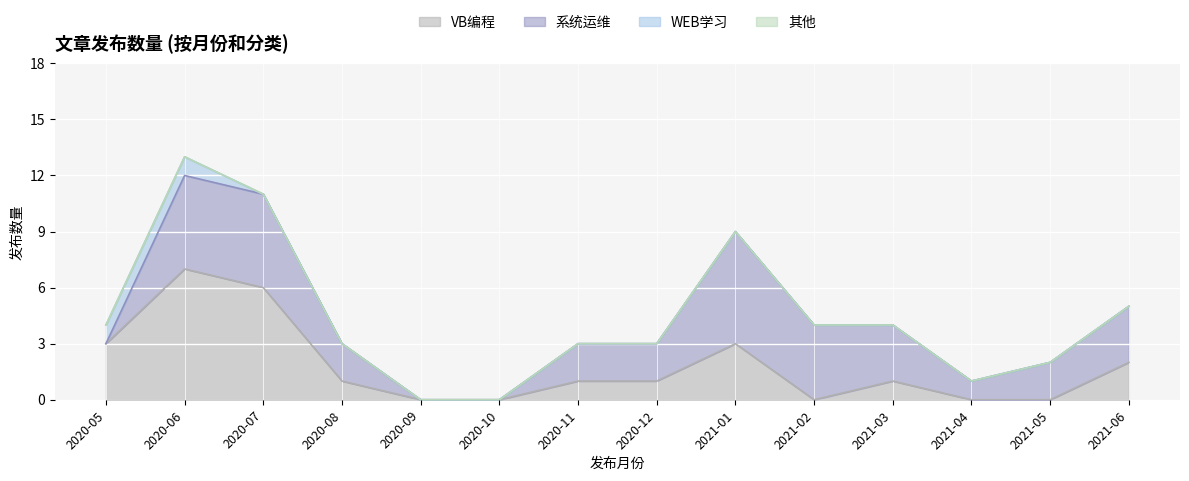

How many values in VB编程 are above zero?

9